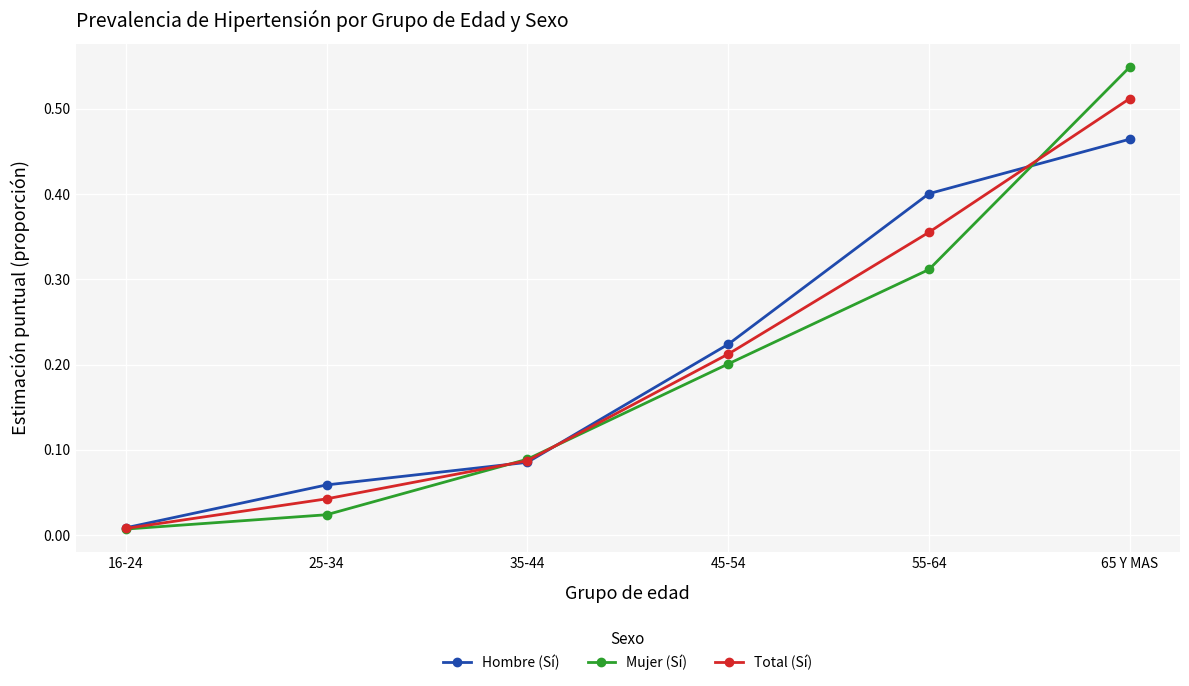

At how many categories does at least one series exceed 0?

6